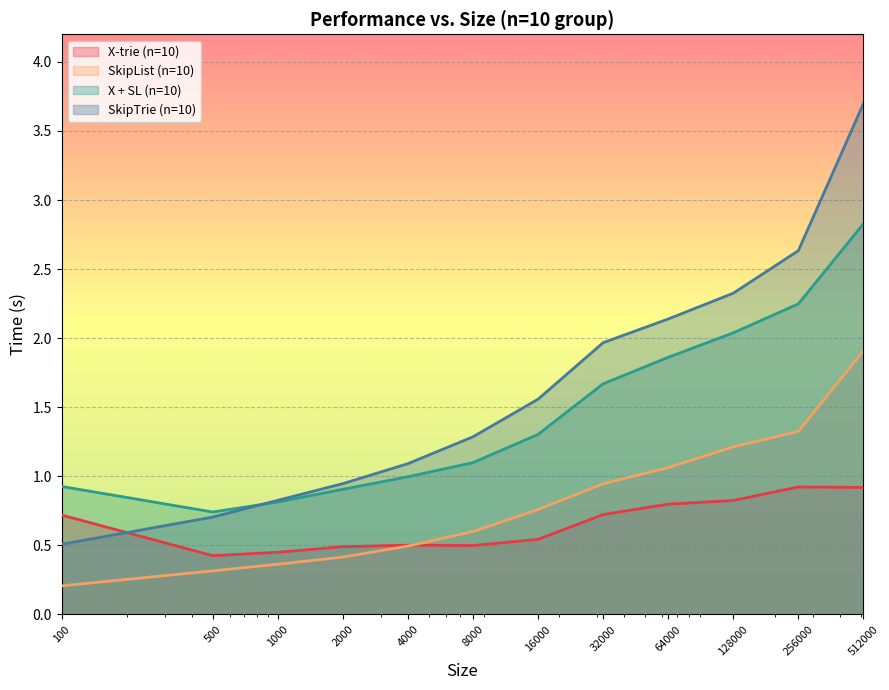

True or false: X-trie (n=10) and X + SL (n=10) cross at least once.

False